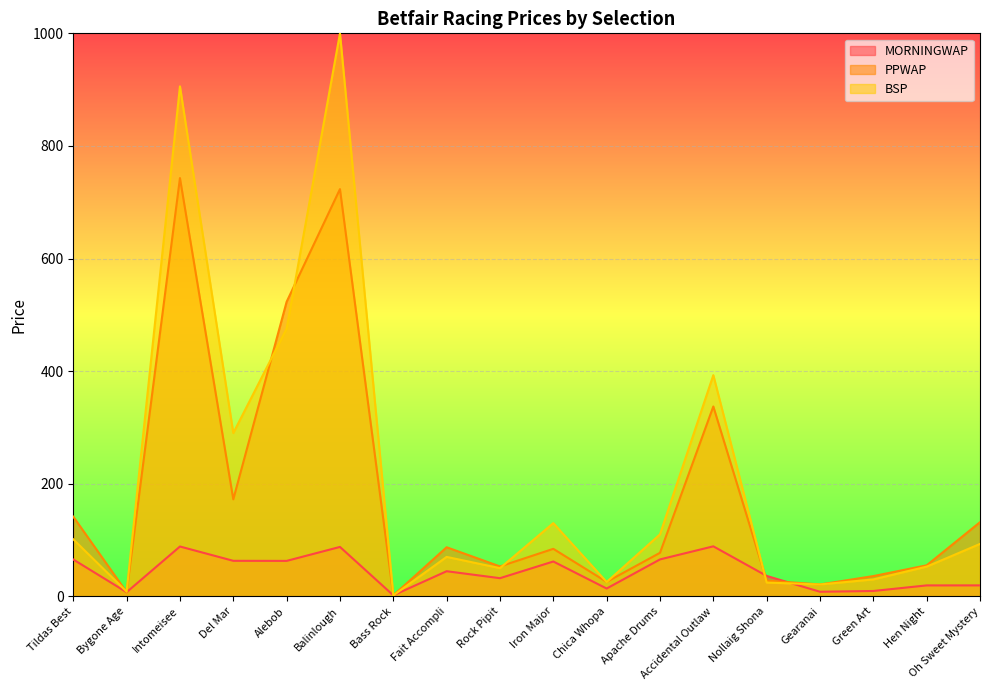

The BSP series shows 70.0 at Fait Accompli. True or false?

True